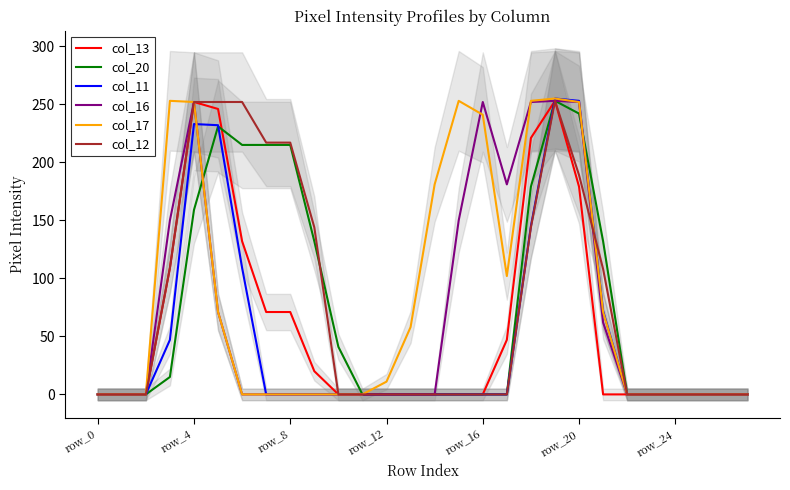

True or false: col_13 and col_12 intersect in this chart.

False